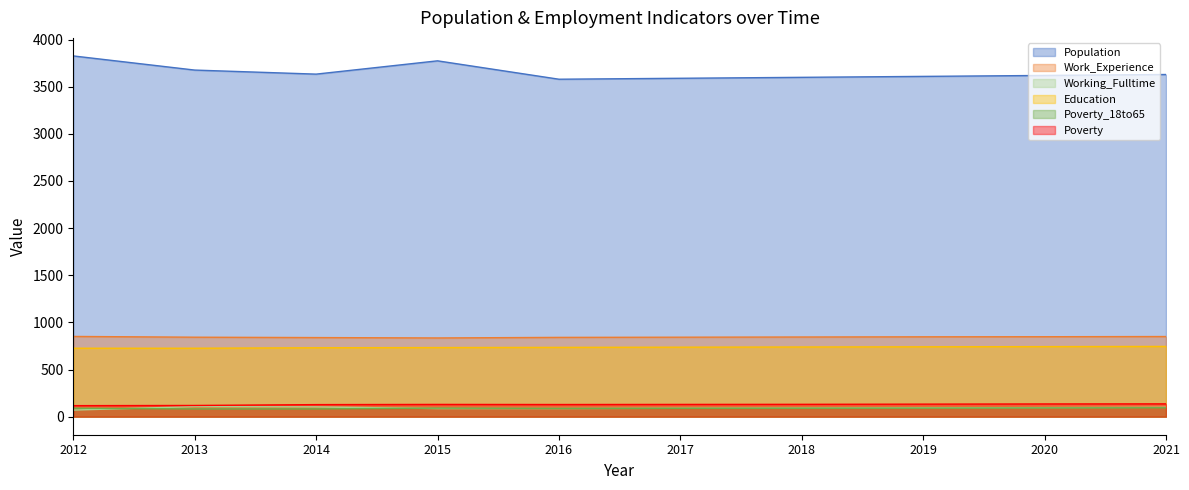

At which category does Poverty reach its first local peak?

2015